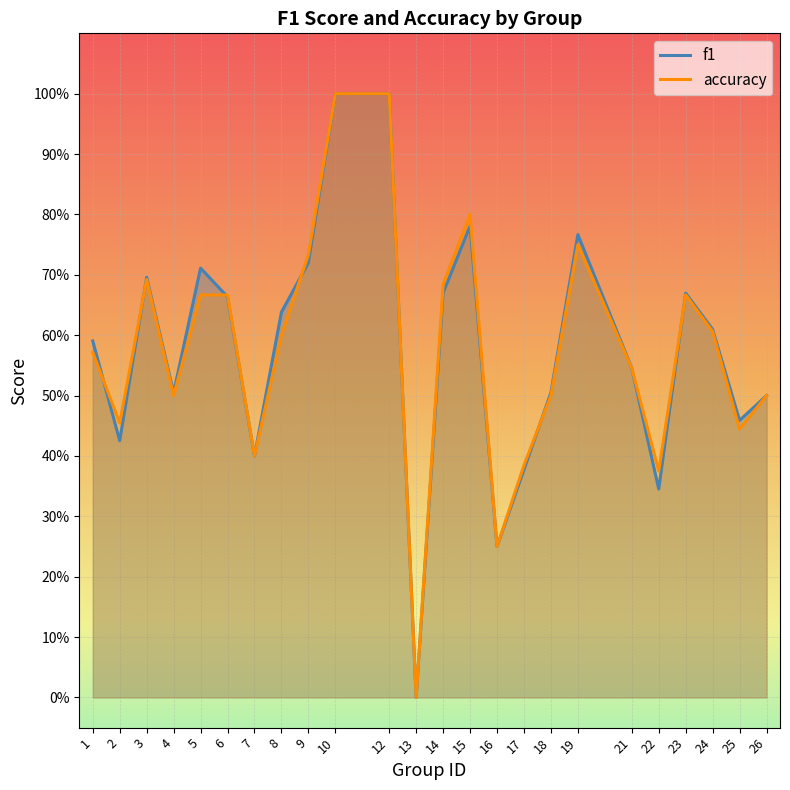

Between which two adjacent categories do f1 and accuracy first intersect?

1 and 2